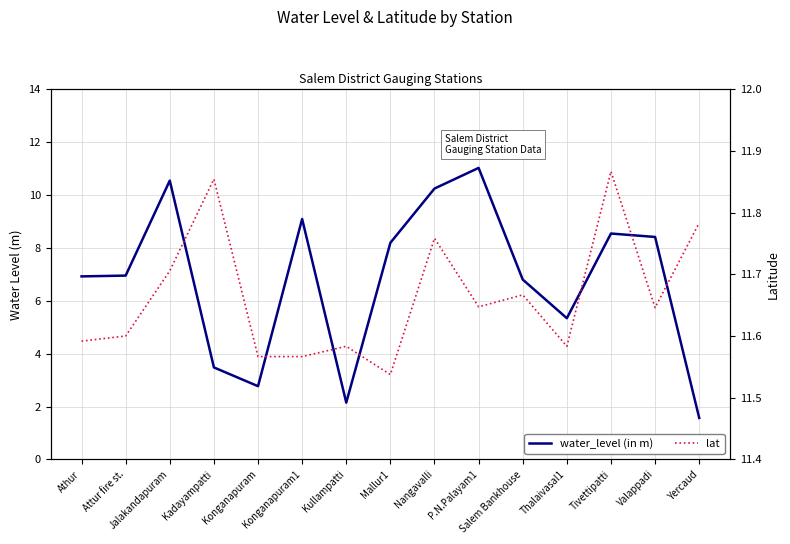

Rank the categories by lat value from highest to lowest.

Tivettipatti, Kadayampatti, Yercaud, Nangavalli, Jalakandapuram, Salem Bankhouse, P.N.Palayam1, Valappadi, Attur fire st., Athur, Kullampatti, Thalaivasal1, Konganapuram, Konganapuram1, Mallur1